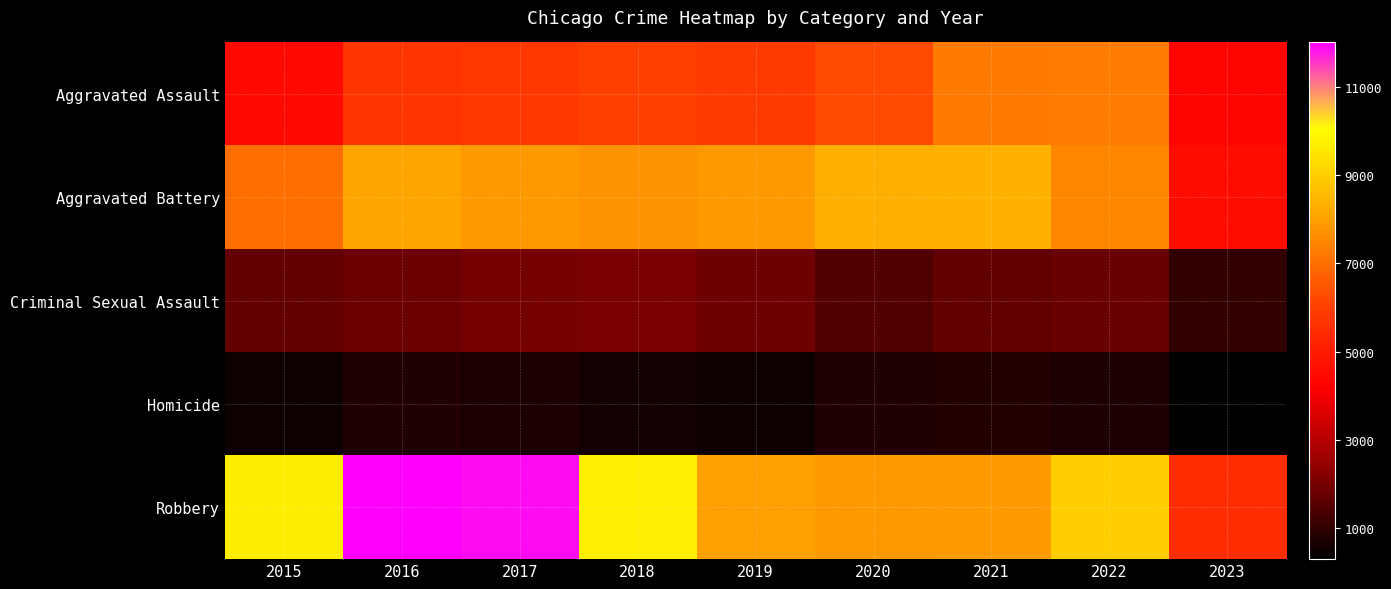

Rank the series by their maximum value, from lowest to highest.

Homicide, Criminal Sexual Assault, Aggravated Assault, Aggravated Battery, Robbery